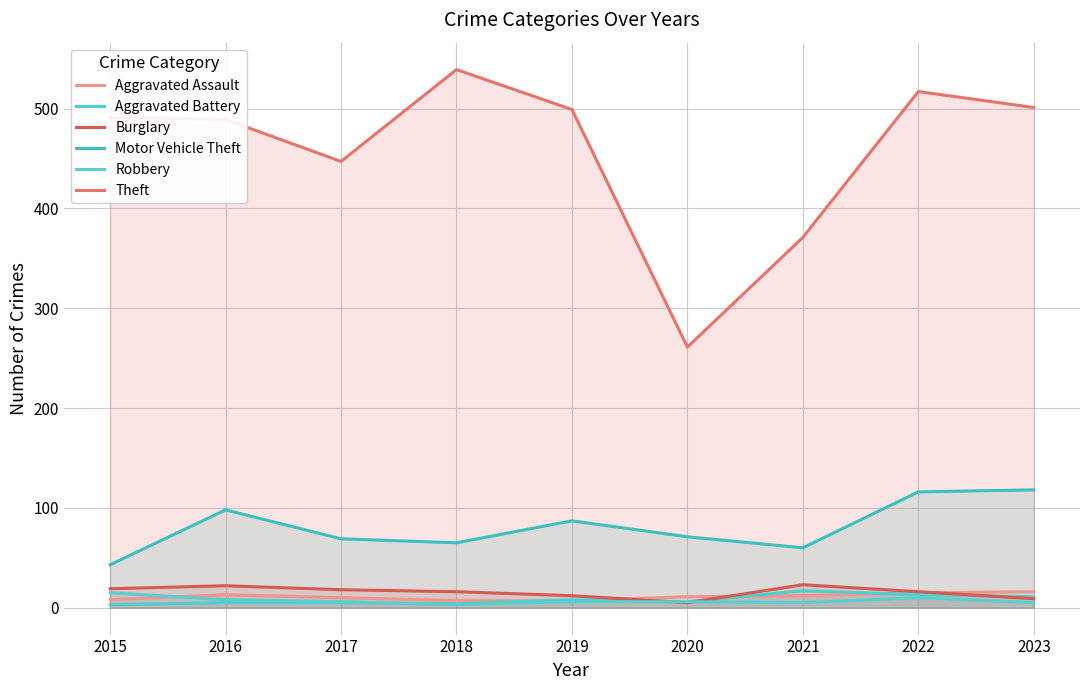

Which series has the largest total across all categories?

Theft